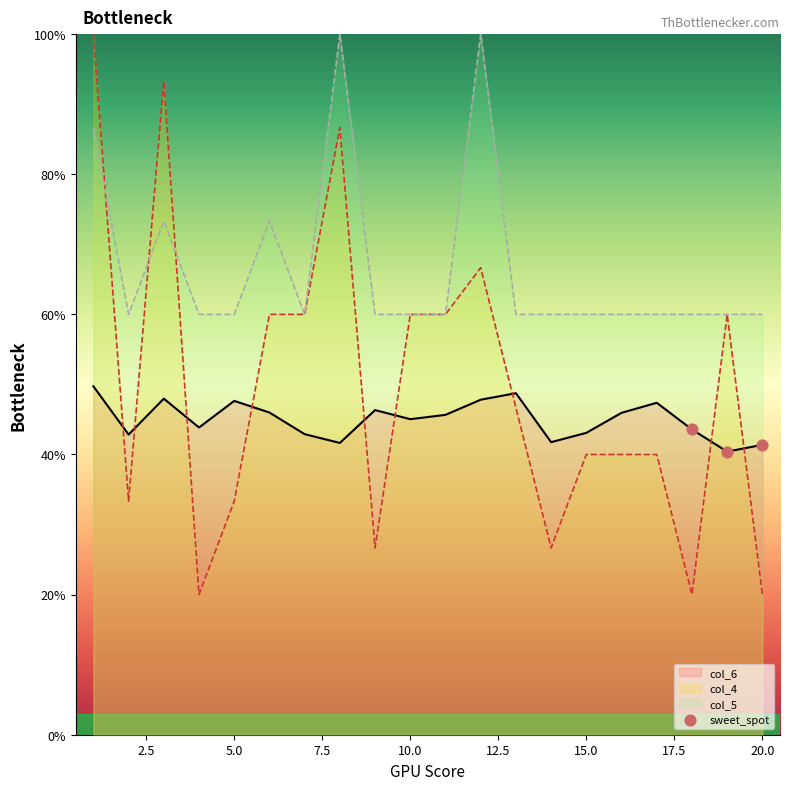

What are all the series names shown in the legend?

col_6, col_4, col_5